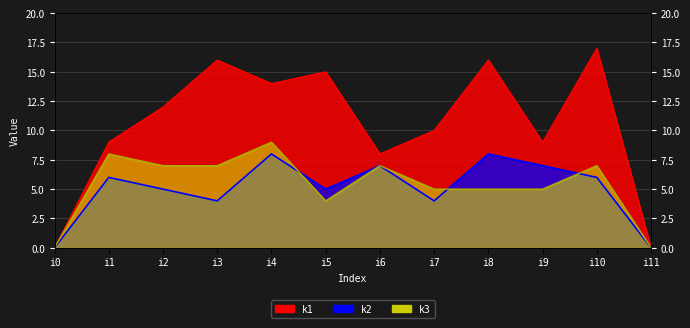

Reading right to left, what are all the values shown in this chart?

k1: i11=0	i10=17	i9=9	i8=16	i7=10	i6=8	i5=15	i4=14	i3=16	i2=12	i1=9	i0=0
k2: i11=0	i10=6	i9=7	i8=8	i7=4	i6=7	i5=5	i4=8	i3=4	i2=5	i1=6	i0=0
k3: i11=0	i10=7	i9=5	i8=5	i7=5	i6=7	i5=4	i4=9	i3=7	i2=7	i1=8	i0=0